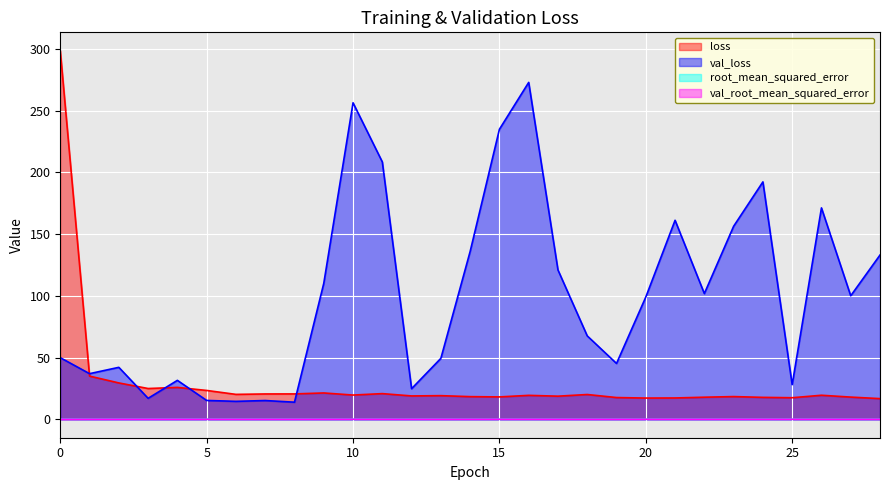

Is it true that loss equals 11.6 at 13?

False